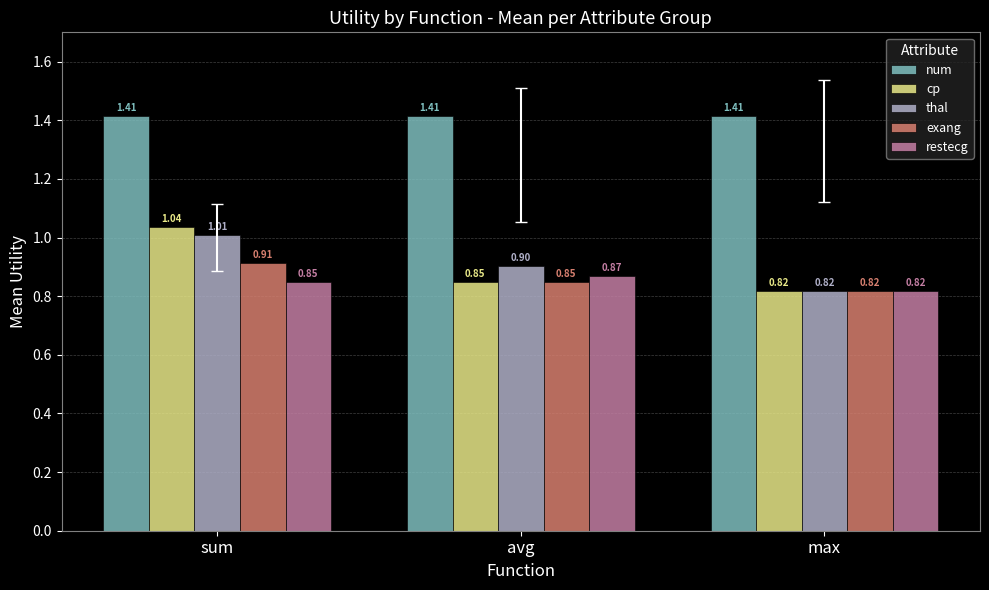

What is the maximum value for restecg?

0.9